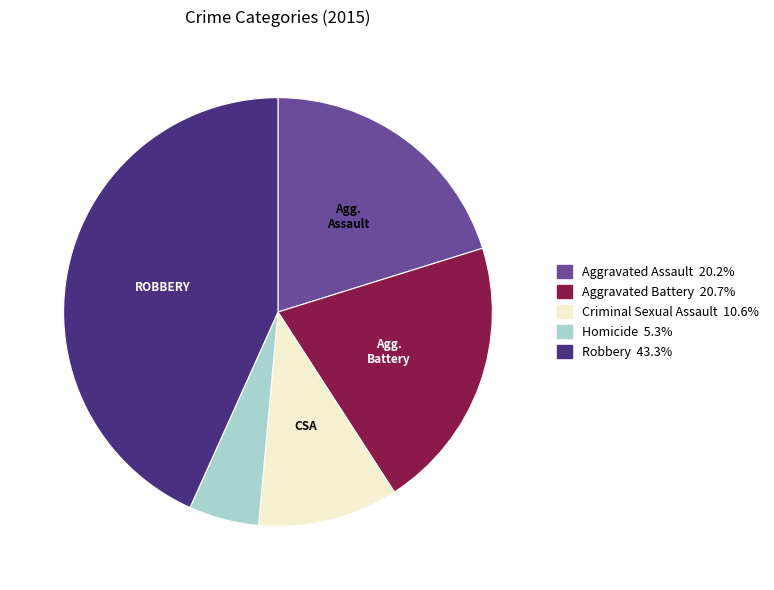

Combined, do Aggravated Battery 20.7% and Criminal Sexual Assault 10.6% account for over 50%?

No